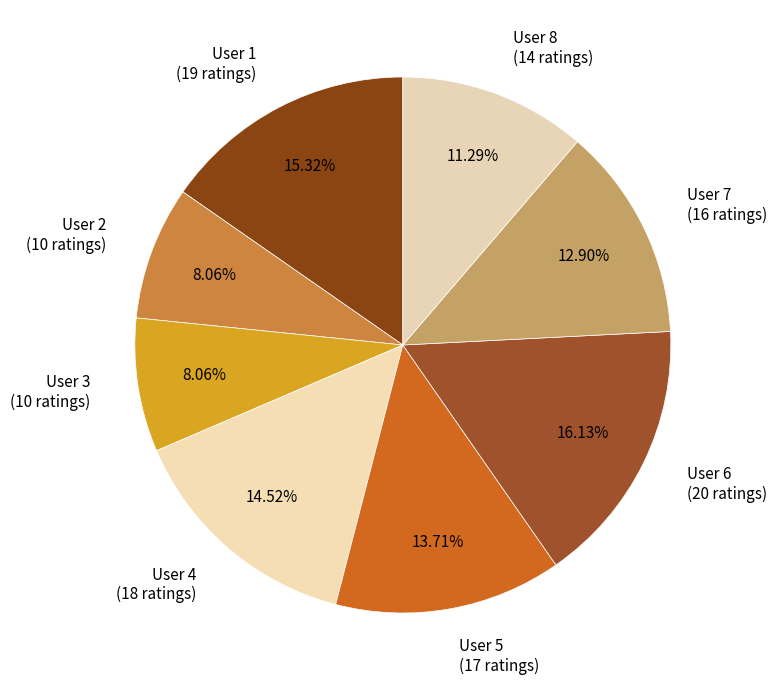

The User 1 slice represents 9% of the pie. True or false?

False